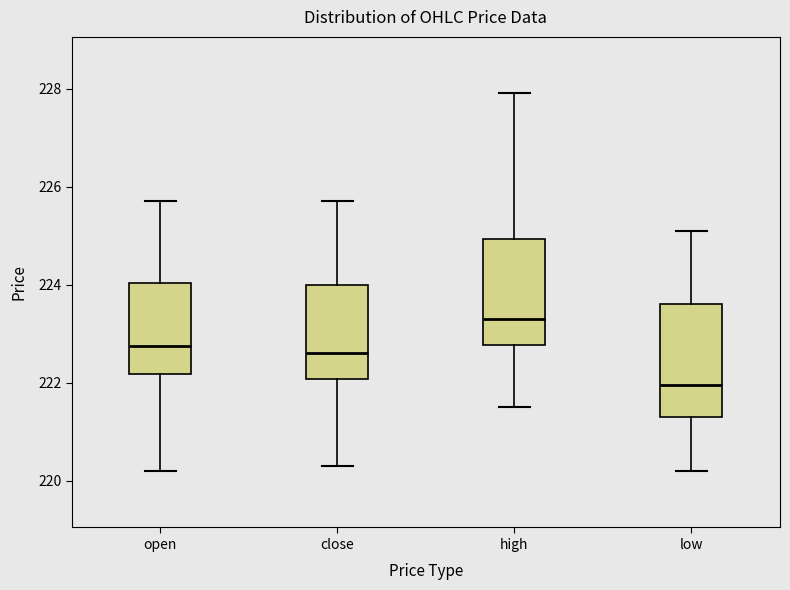

Where is the upper edge of the box for close on the y-axis? The values are not printed on the chart, so give them approximately, as read against the axis.

224.0